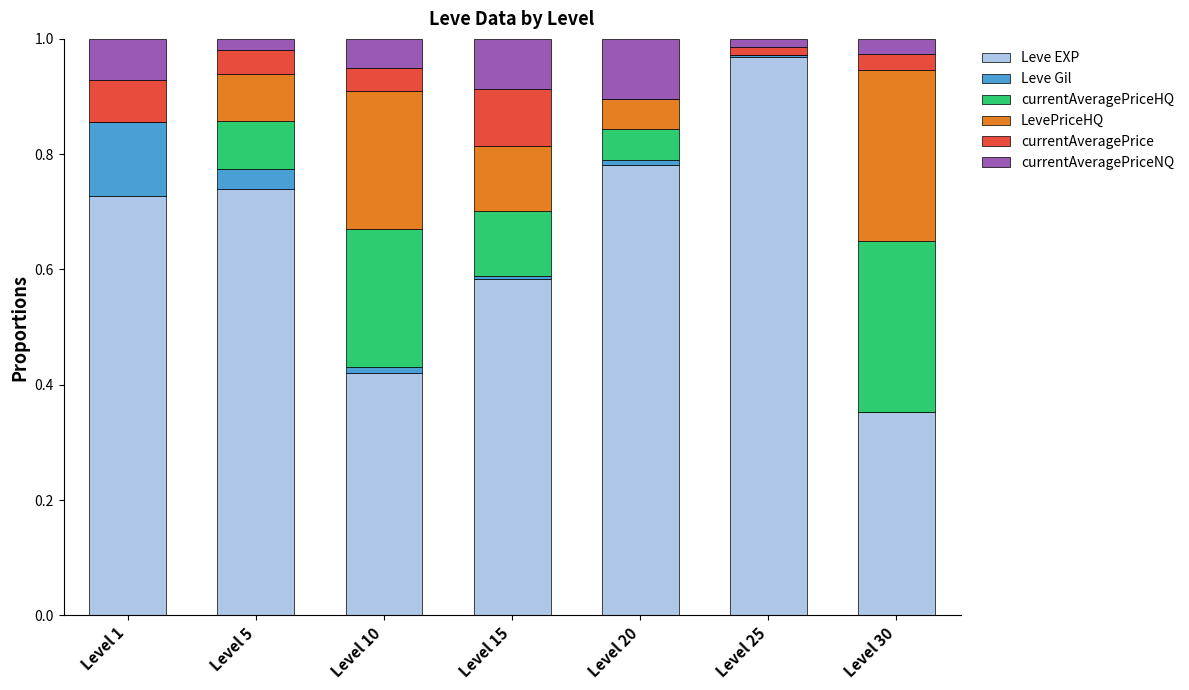

Between Level 5 and Level 25, which series saw the biggest shift?

Leve EXP